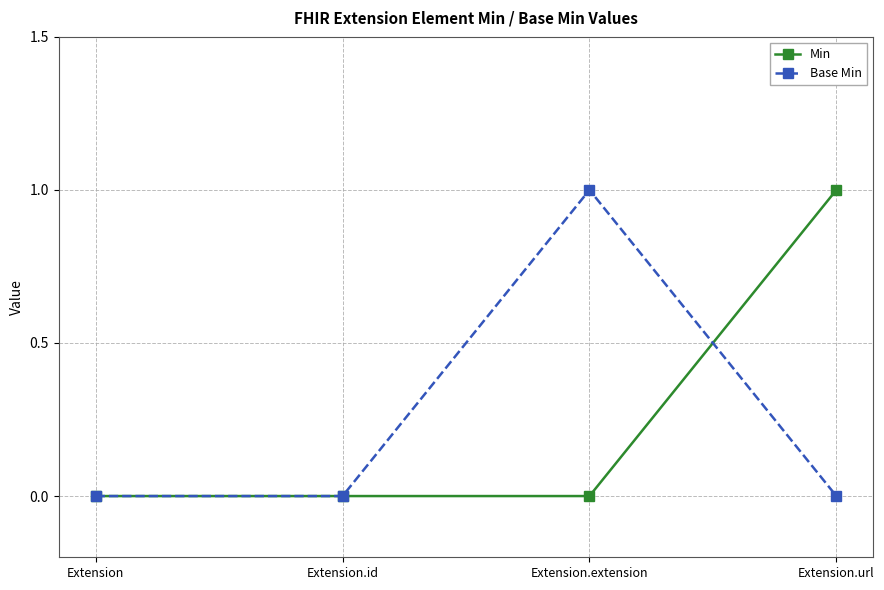

Reading left to right, extract all data points from this chart.

Min: 0	0	0	1
Base Min: 0	0	1	0